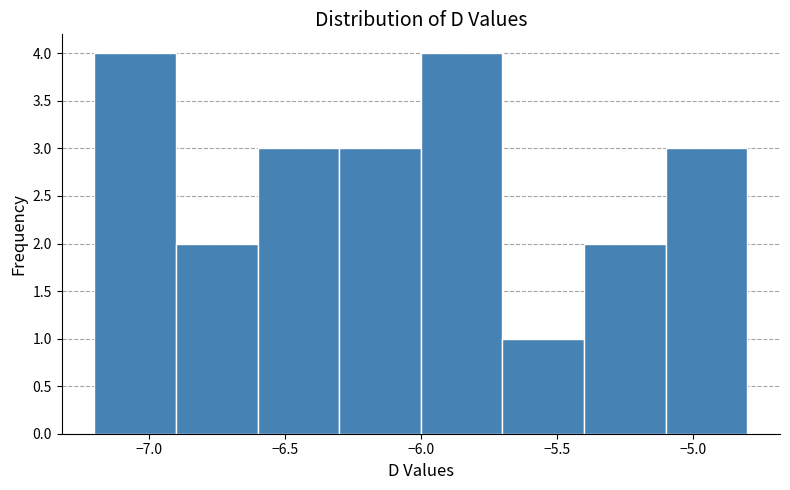

Reading left to right, list every bar in this chart as the range it spans on the x-axis followed by its height. The values are not printed on the chart, so give them approximately, as read against the axis.

-7.2 to -6.9: 4
-6.9 to -6.6: 2
-6.6 to -6.3: 3
-6.3 to -6.0: 3
-6.0 to -5.7: 4
-5.7 to -5.4: 1
-5.4 to -5.1: 2
-5.1 to -4.8: 3